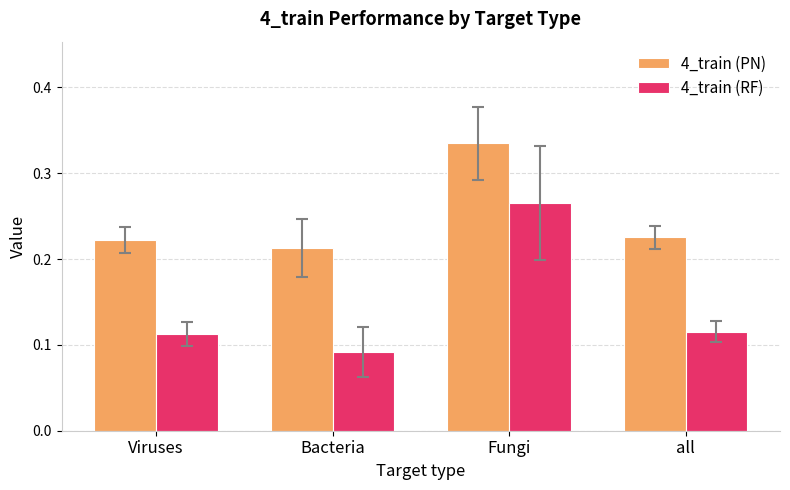

Which series has the largest range (max minus min)?

4_train (RF)